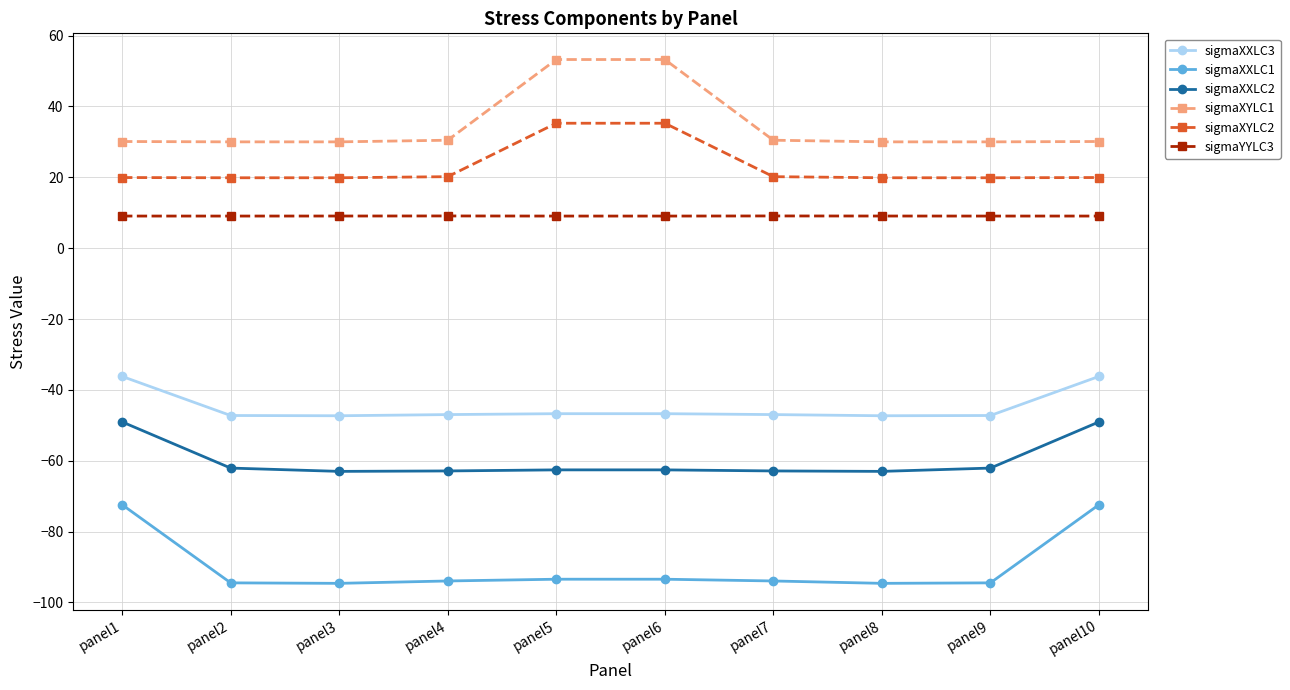

How many data points in sigmaXXLC3 are less than -46?

8